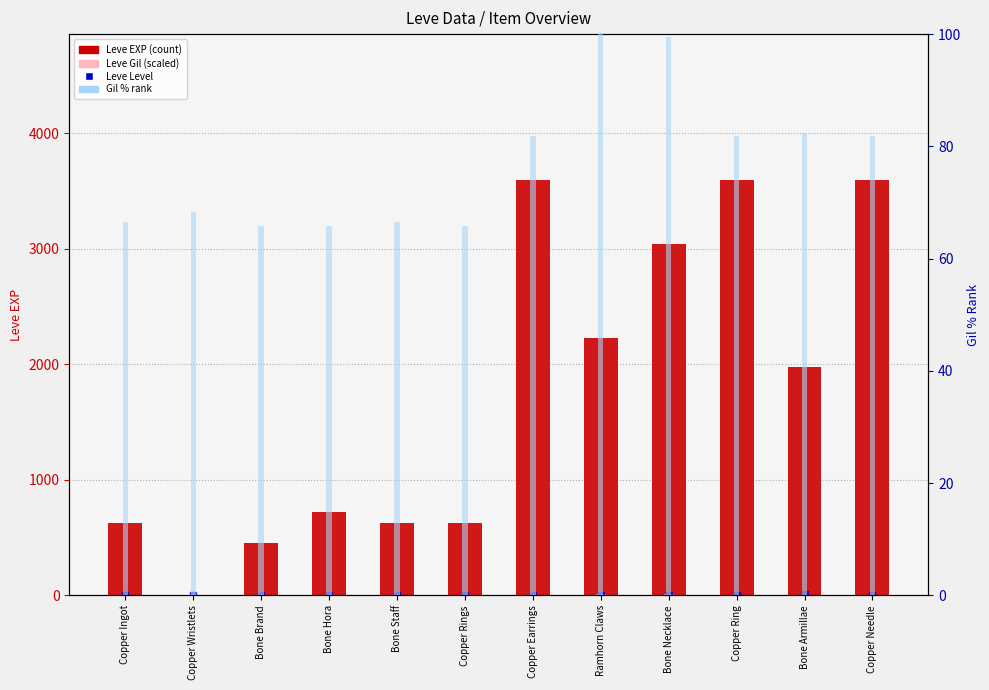

Which series contains the lowest Y value?

Leve Level